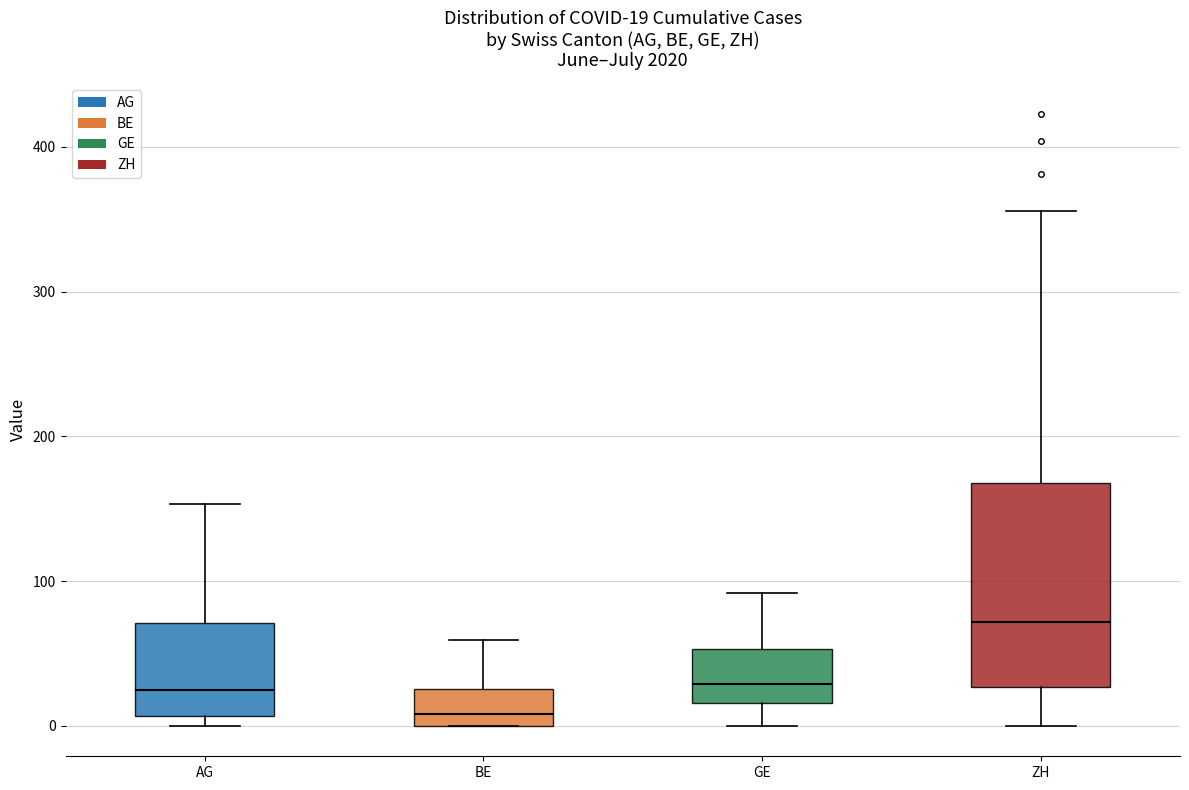

Which box's median line is the highest?

ZH